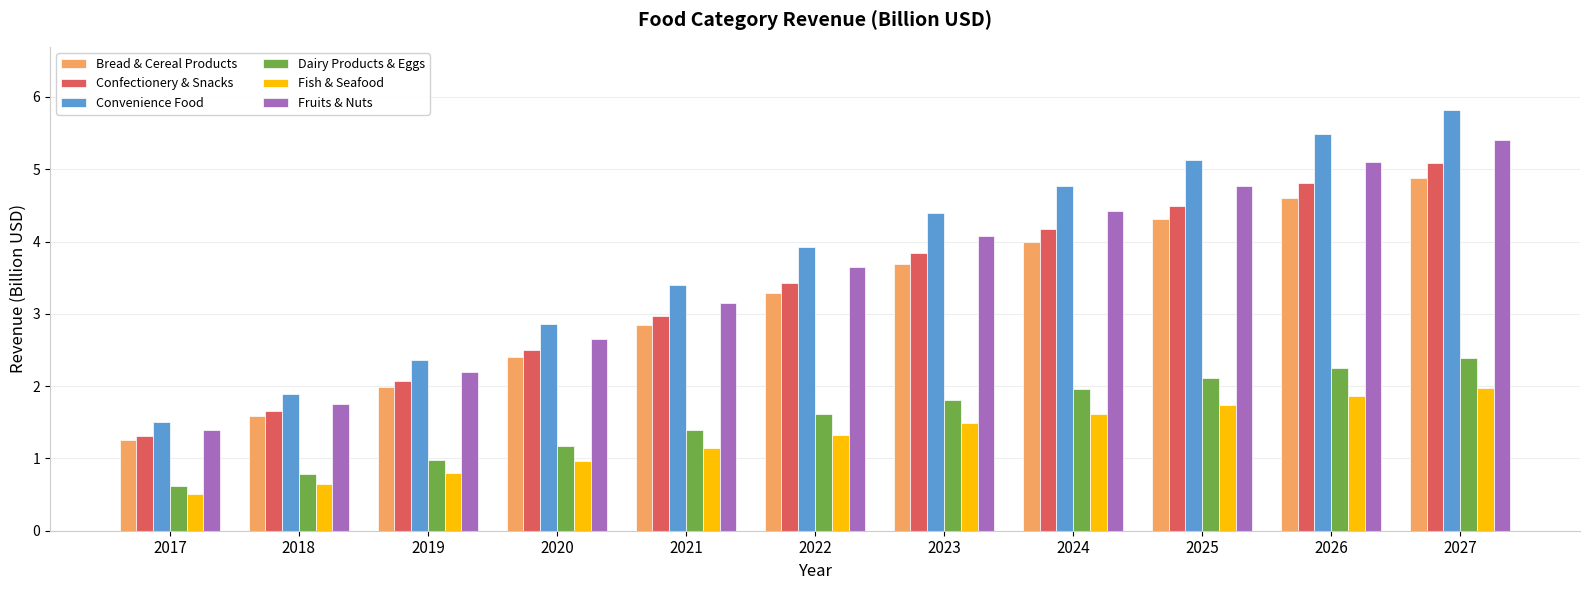

What is the sum of all Convenience Food values?

41.5